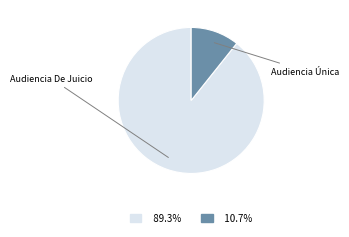

Does any single category account for the majority?

Yes